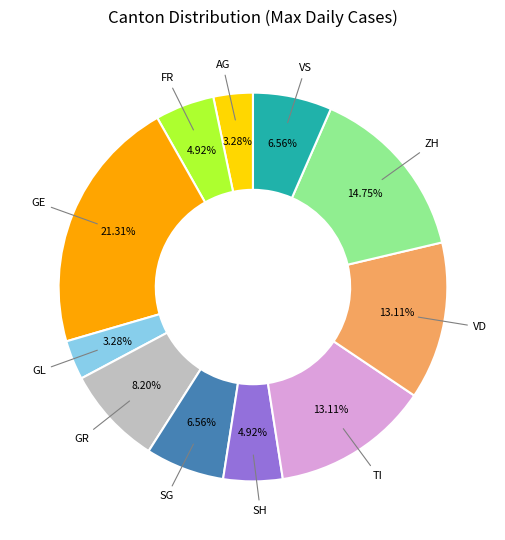

How many slices are in this pie chart?

11